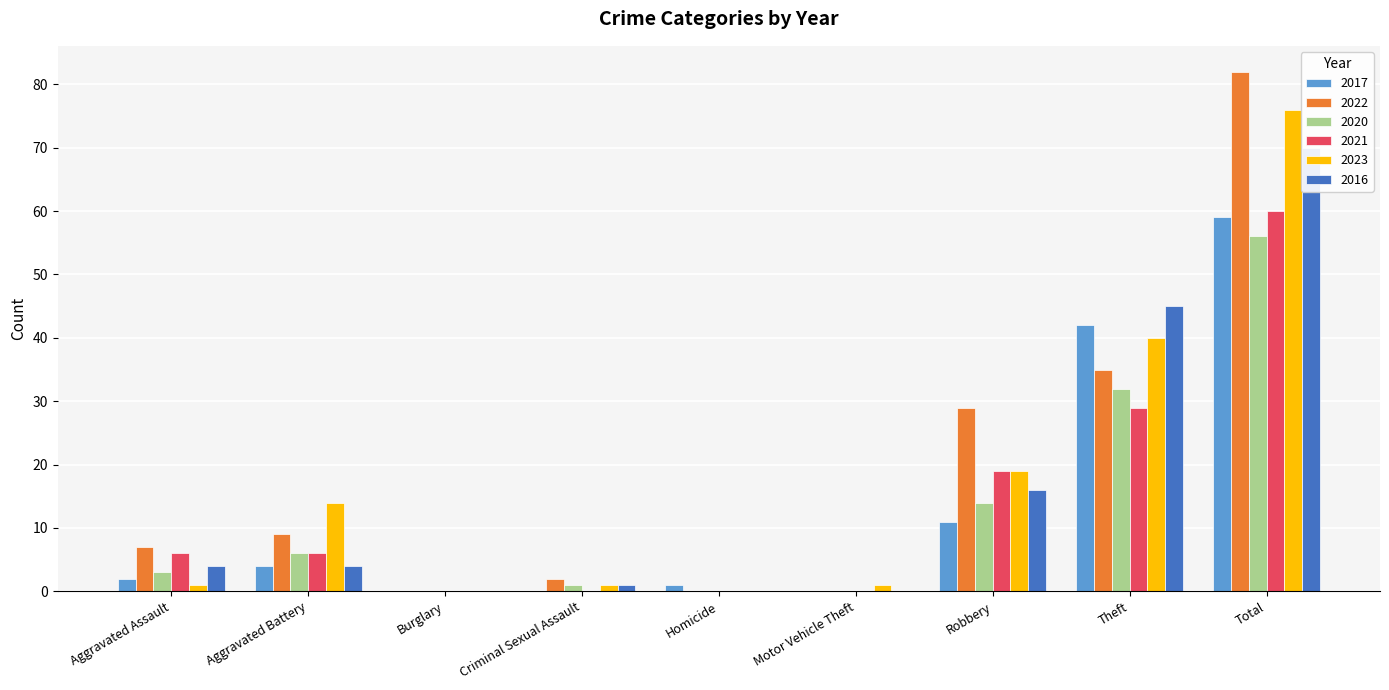

What are all the series names shown in the legend?

2017, 2022, 2020, 2021, 2023, 2016